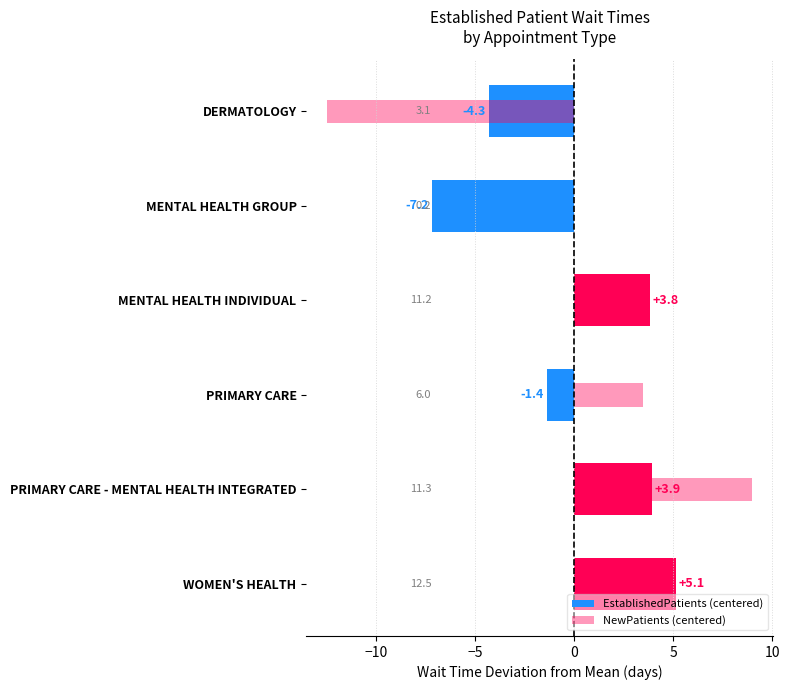

Reading left to right, extract all data points from this chart.

DERMATOLOGY=-4.3	MENTAL HEALTH GROUP=-7.2	MENTAL HEALTH INDIVIDUAL=3.8	PRIMARY CARE=-1.4	PRIMARY CARE - MENTAL HEALTH INTEGRATED=3.9	WOMEN'S HEALTH=5.1